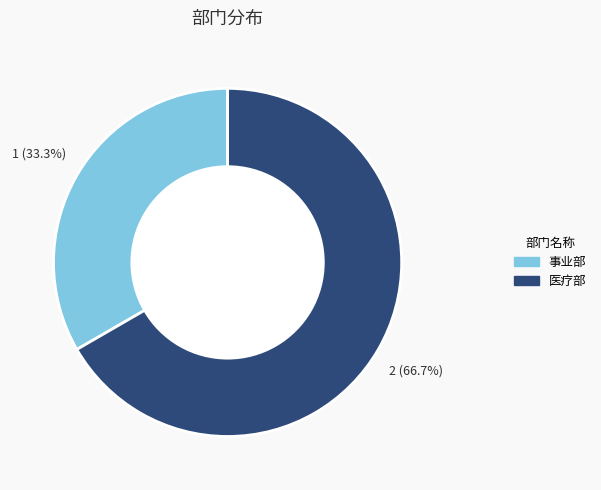

To the nearest percent, what is the difference between the largest and smallest slice percentages?

33%